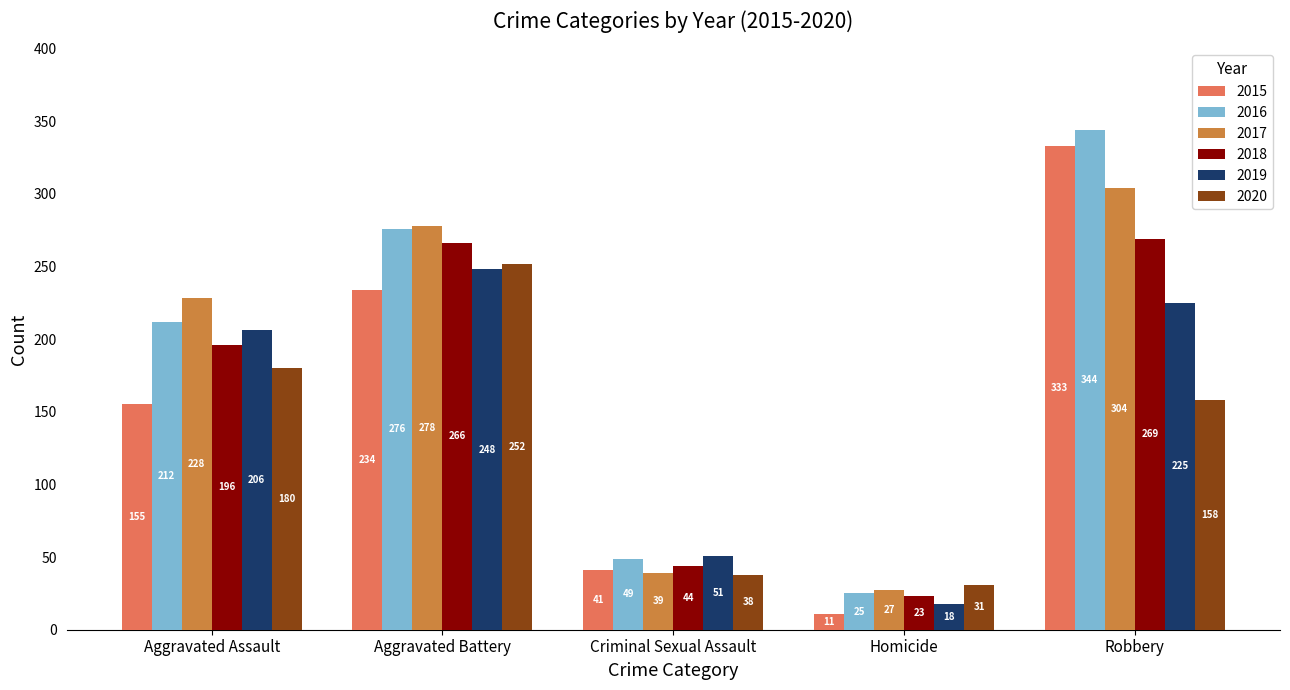

At which label is 2019 closest to 133?

Aggravated Assault